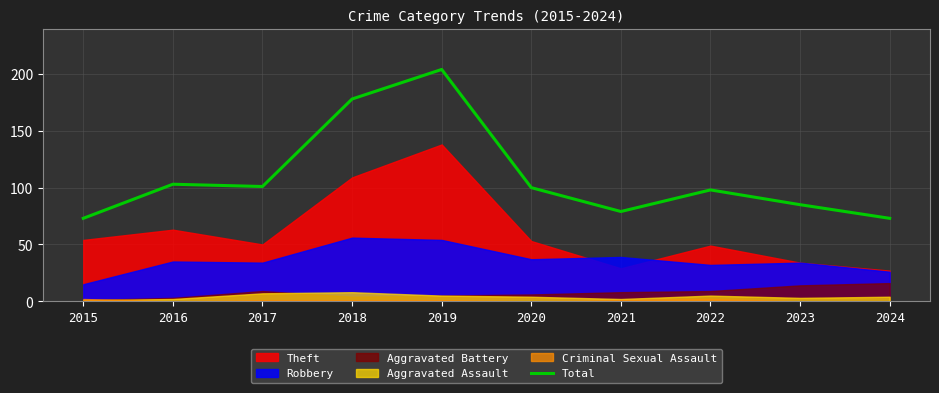

At which category does the data reach its first local peak?

2016